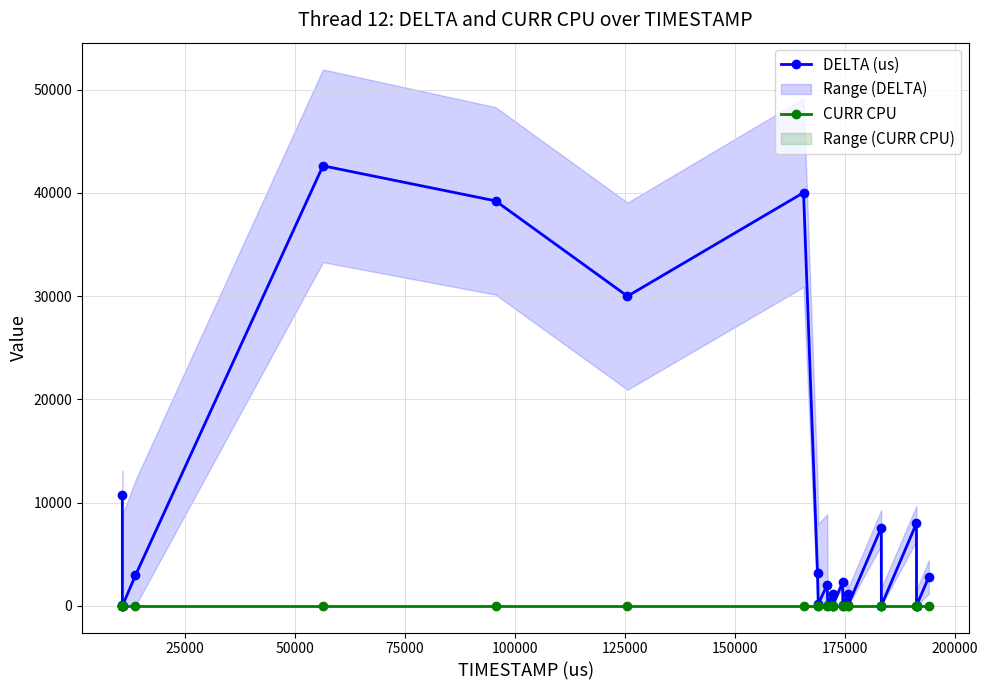

Reading left to right, list all the values displayed in this chart.

DELTA (us): 10733	4	24	8	2946	42622	39226	29991	40024	3175	175	2035	94	1125	17	2251	57	1140	27	7574	8	7982	11	7	2783
CURR CPU: 17	17	17	17	17	17	17	17	17	17	17	17	17	17	17	17	17	17	17	17	17	17	17	17	17